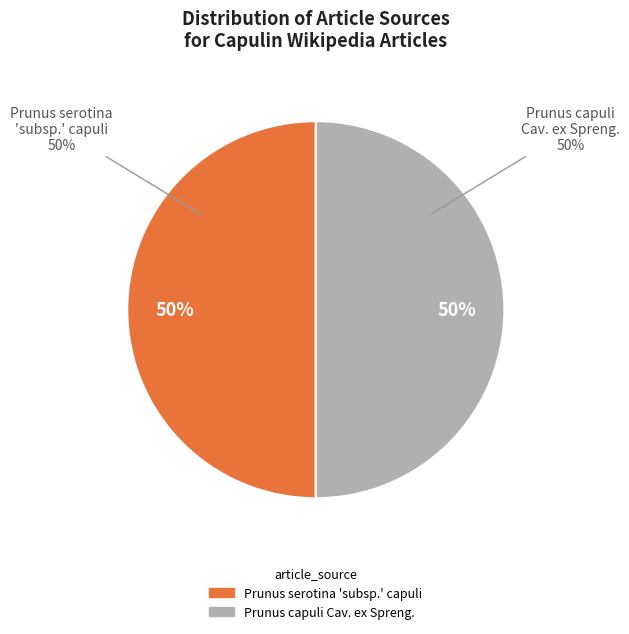

What is the largest slice in the pie chart?

Prunus capuli Cav. ex Spreng.